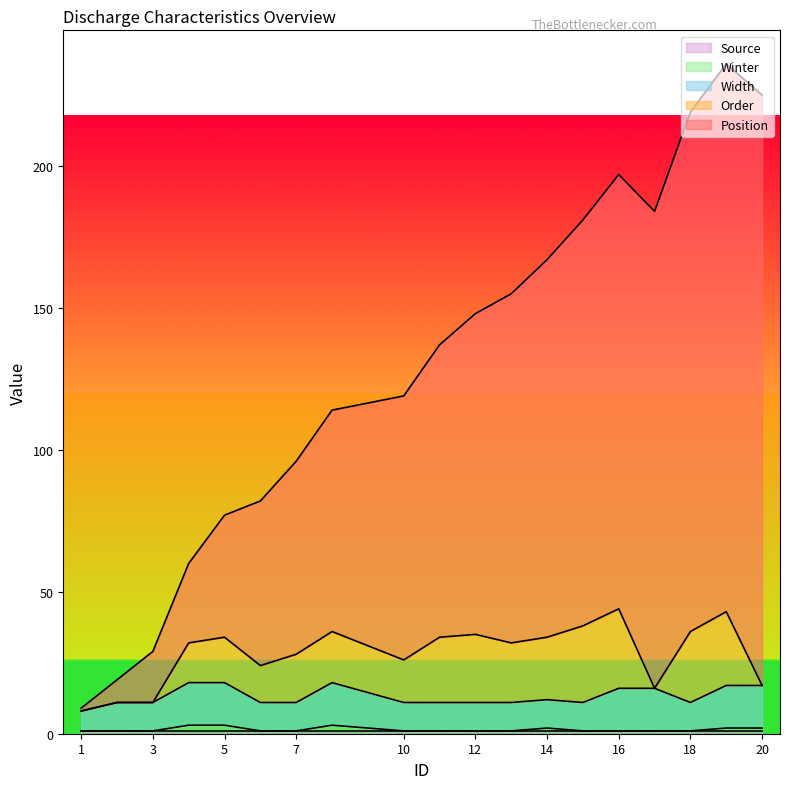

What is the sum of the Winter values at 4 and 18?

4